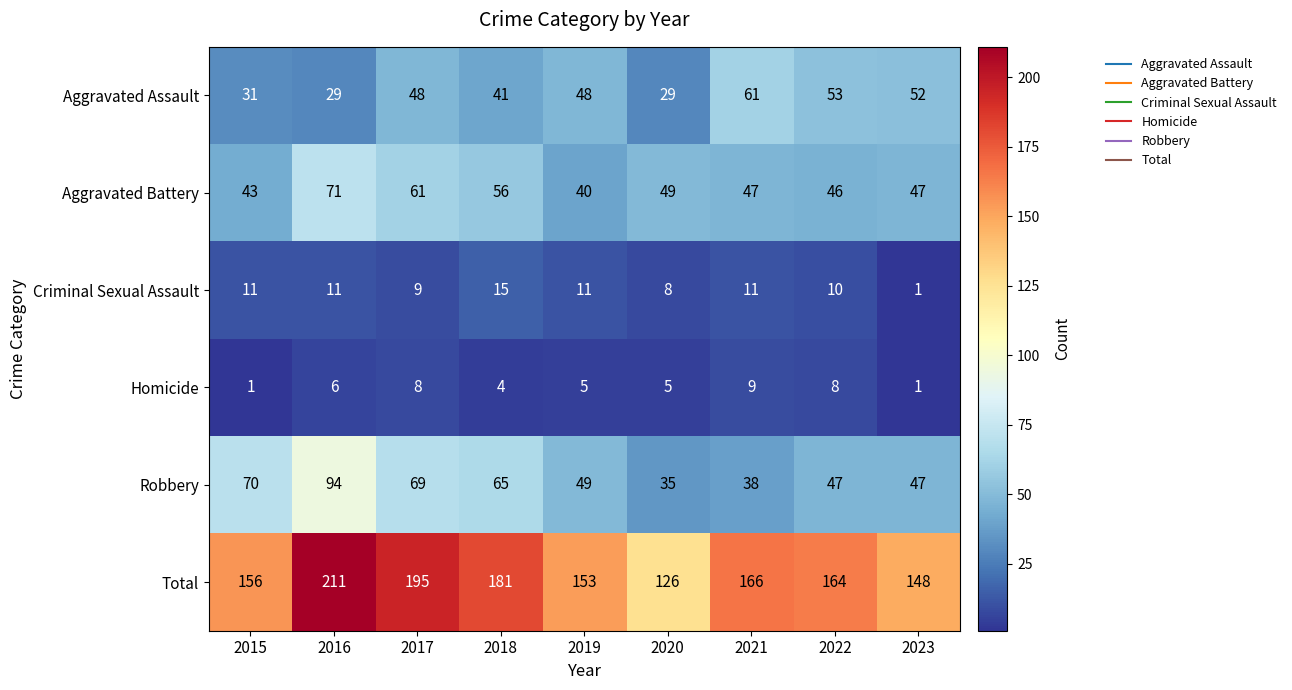

What is the difference between the highest and lowest values at 2022?

156